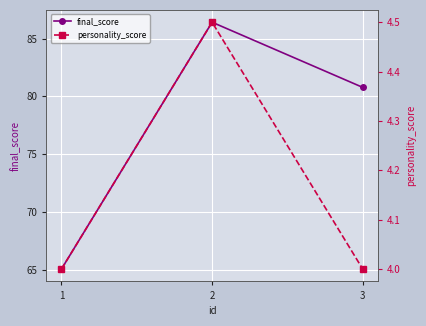

Is the value of personality_score at 3 greater than the value of final_score at 2?

No